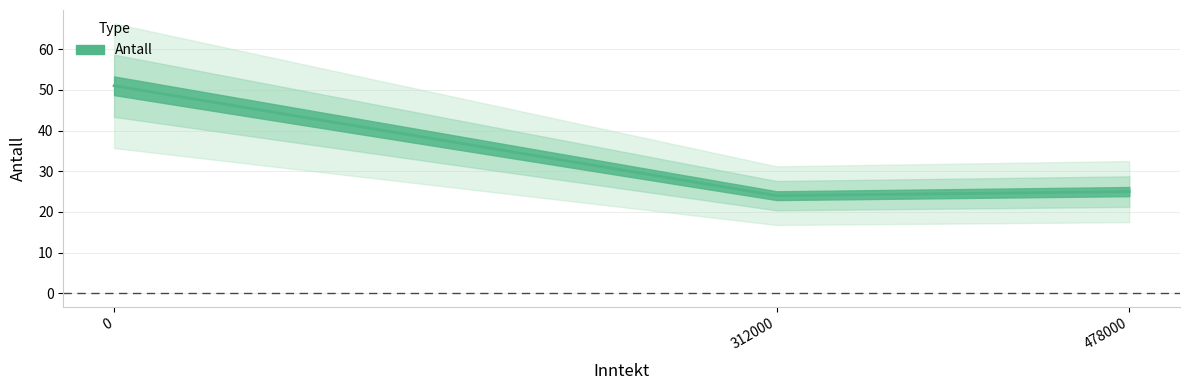

Rank the categories by value from lowest to highest.

312000, 478000, 0